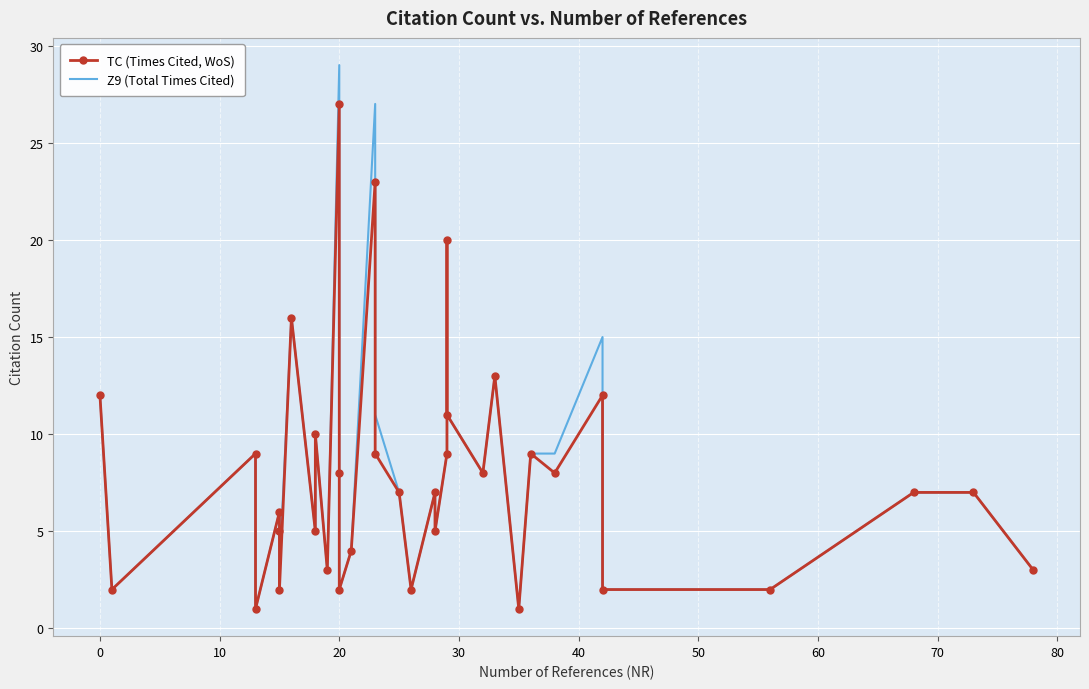

True or false: TC (Times Cited, WoS) and Z9 (Total Times Cited) intersect in this chart.

False